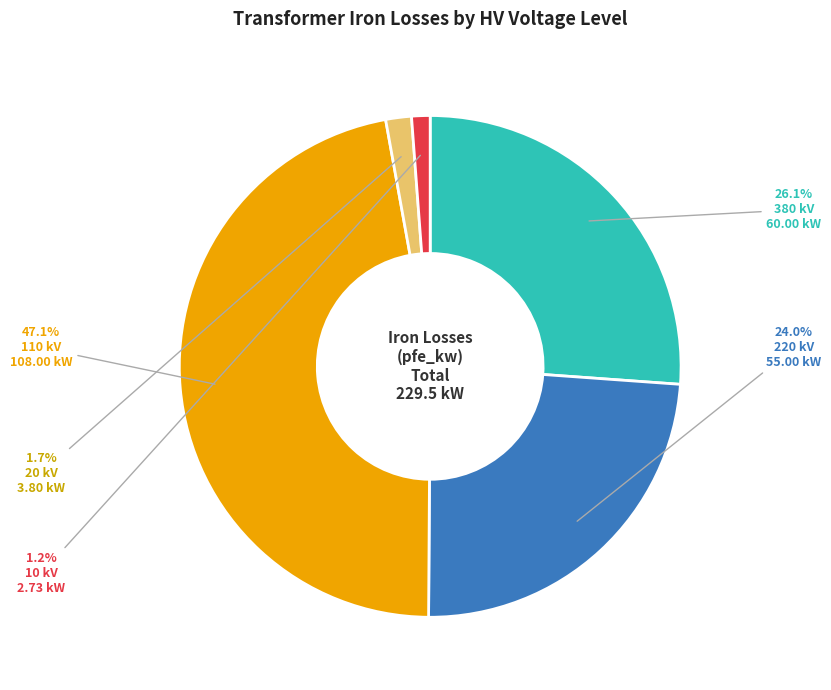

How many segments does this pie chart have?

5